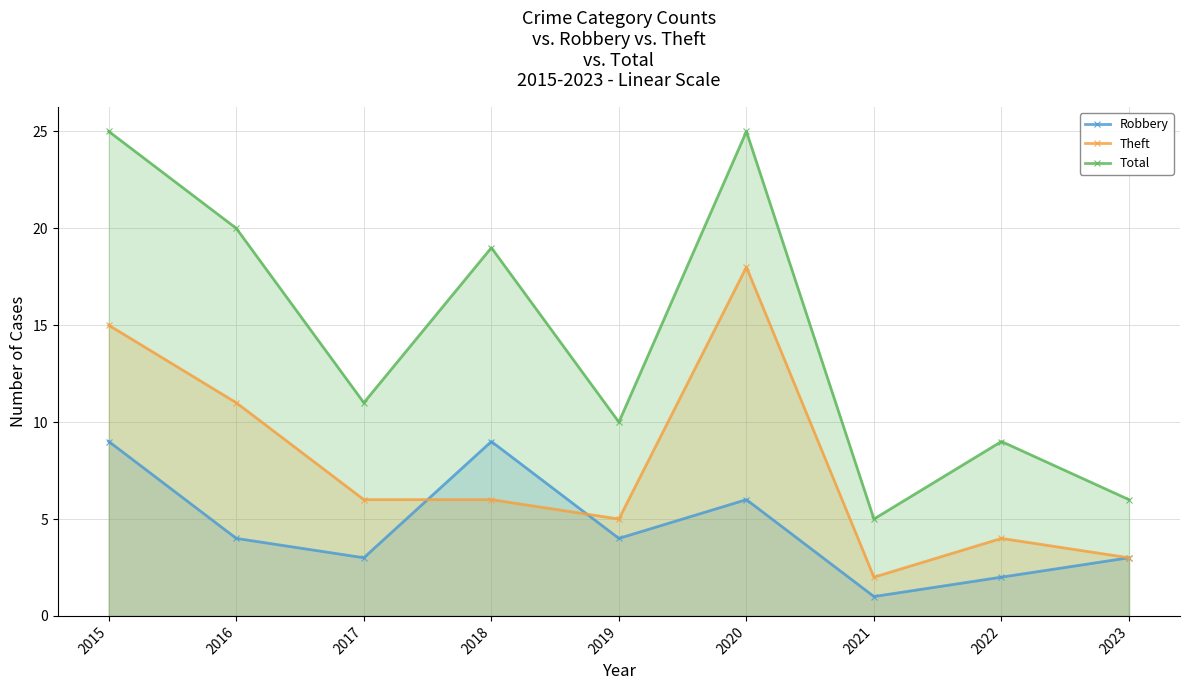

The value of Robbery at 2015 is 9. True or false?

True